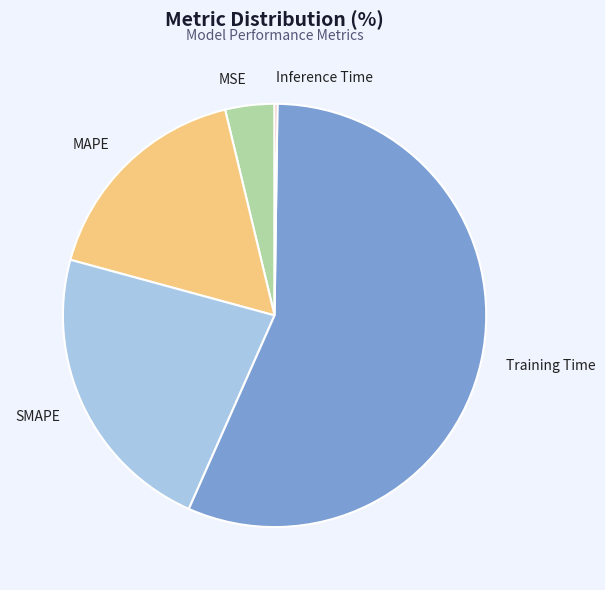

Which slice is the largest?

Training Time